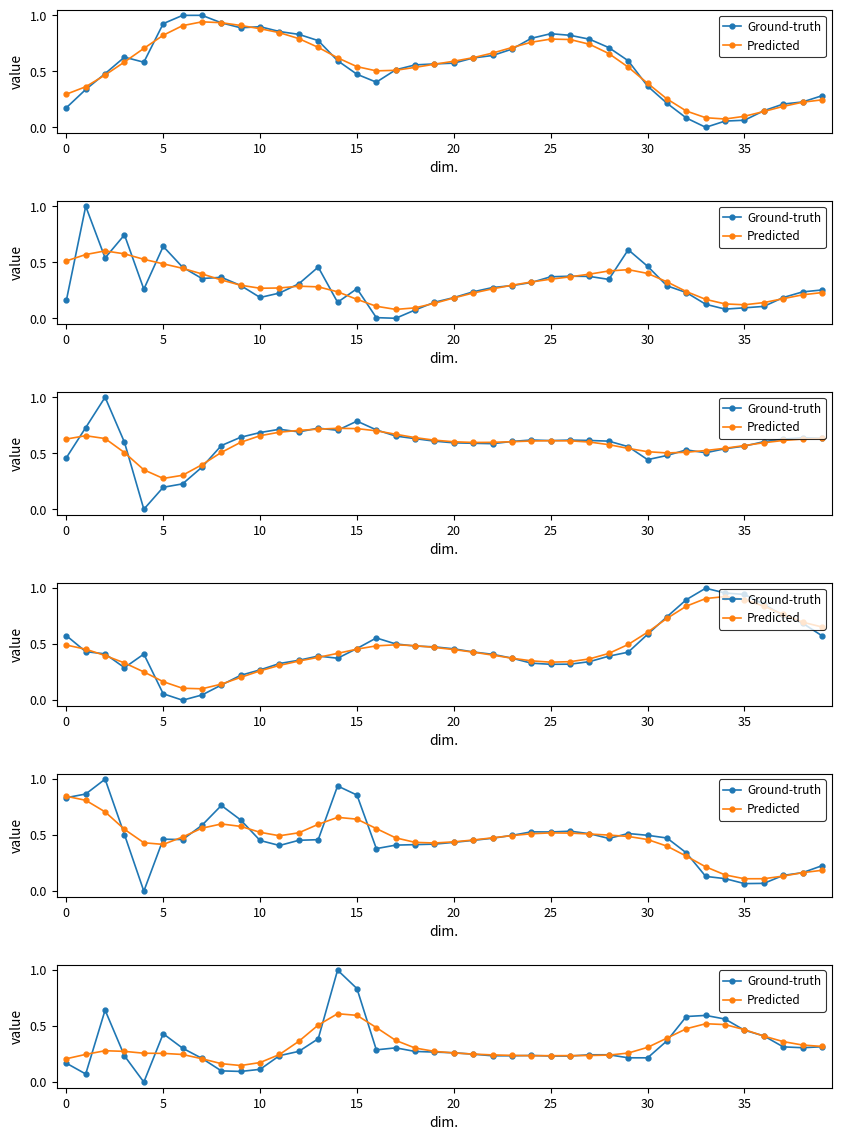

List the series in order of their peak value, highest first.

Ground-truth, Predicted